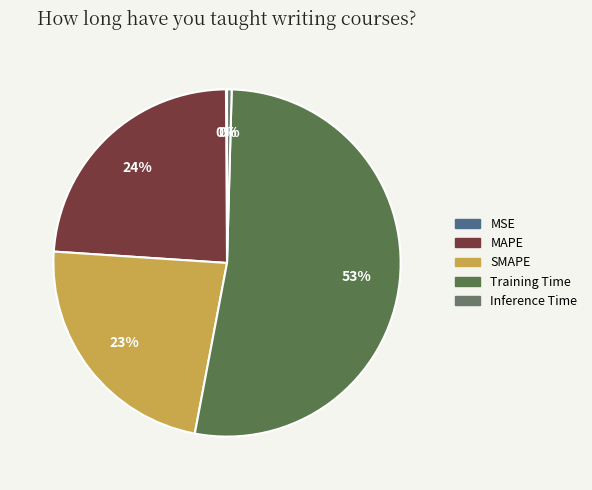

Is it true that MSE is 10% of the pie?

False